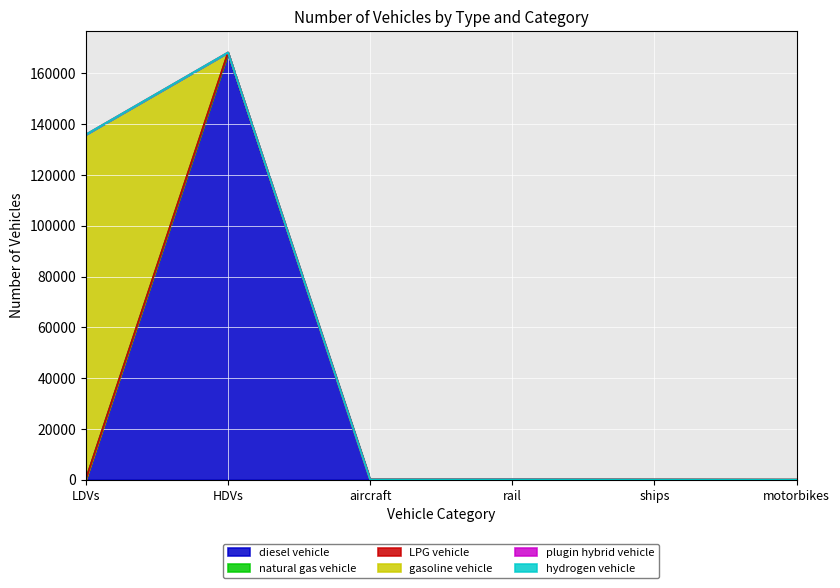

What is the label of the 4th point from the left?

rail